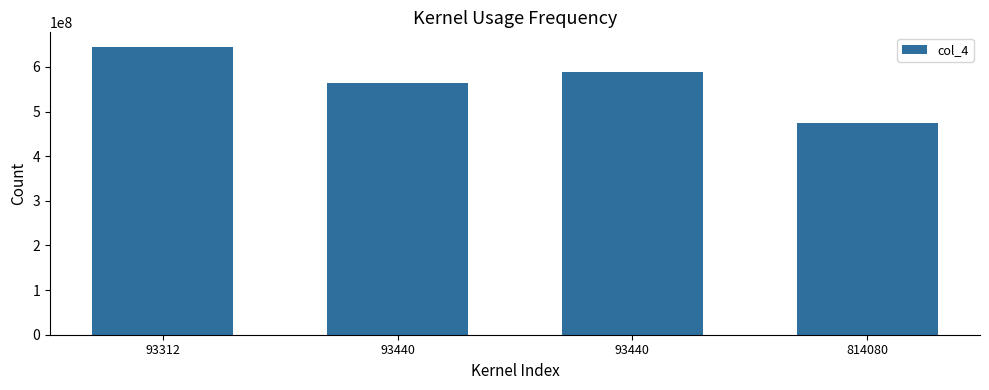

What is the difference between the second highest and second lowest values?

24258560